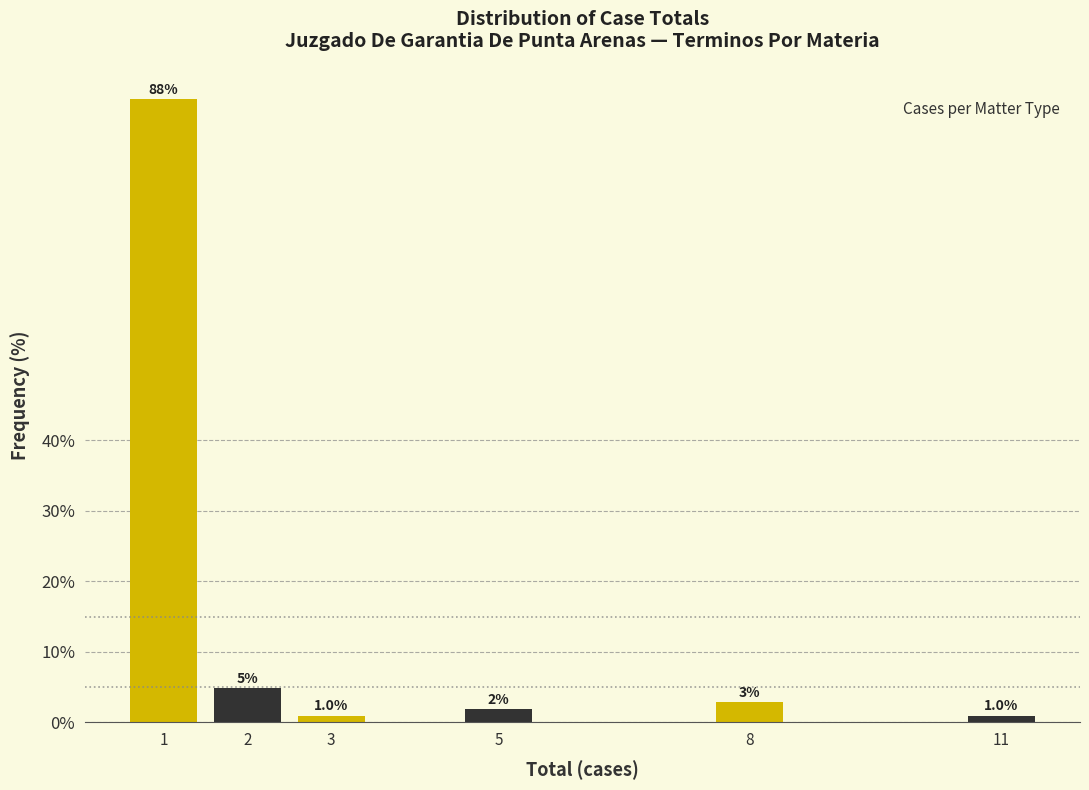

How many bars are there in total?

6